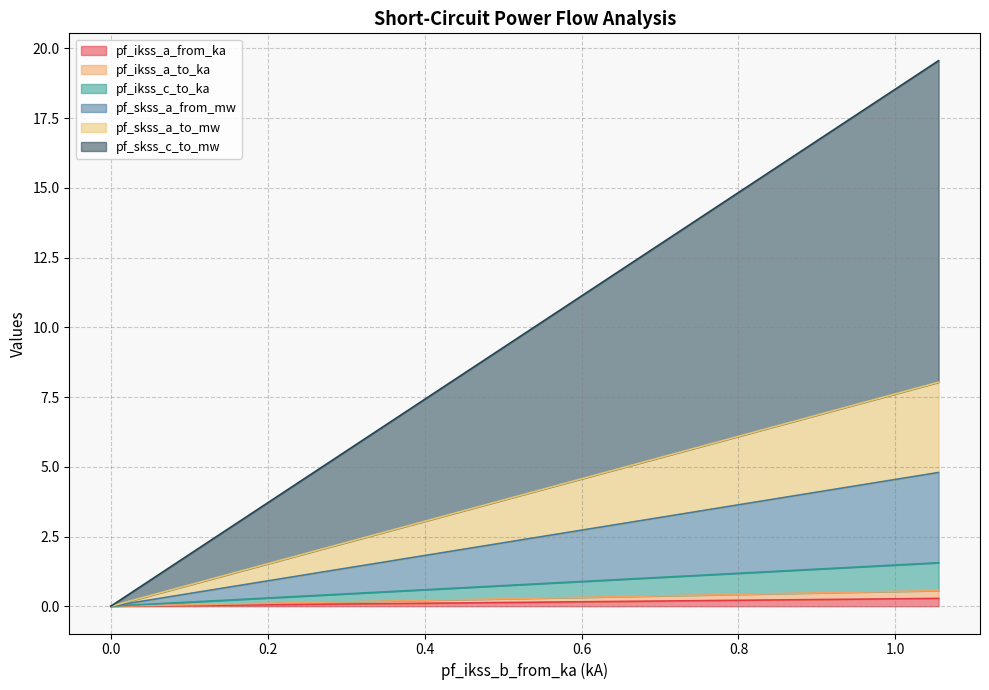

How many lines are shown in the chart?

6